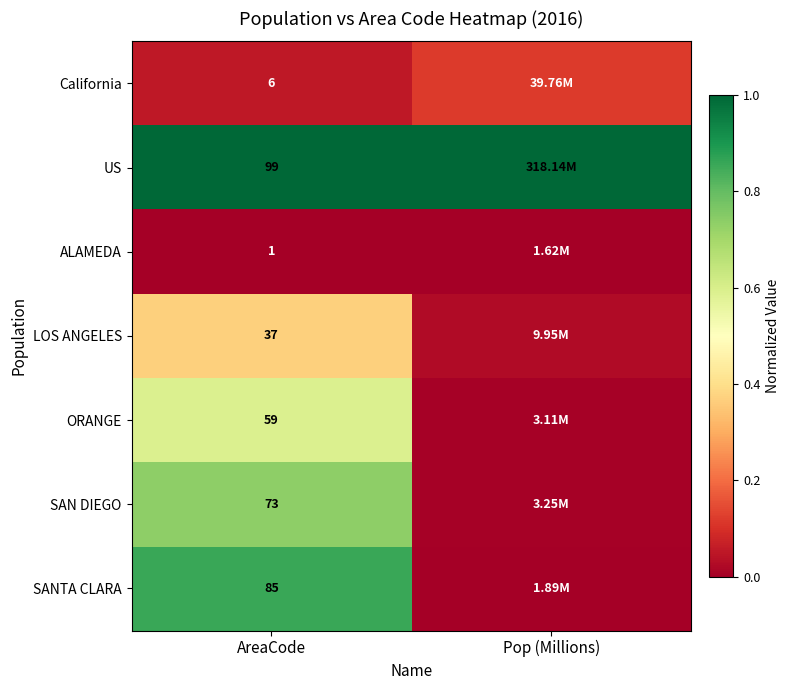

At how many categories does at least one series exceed 0?

2